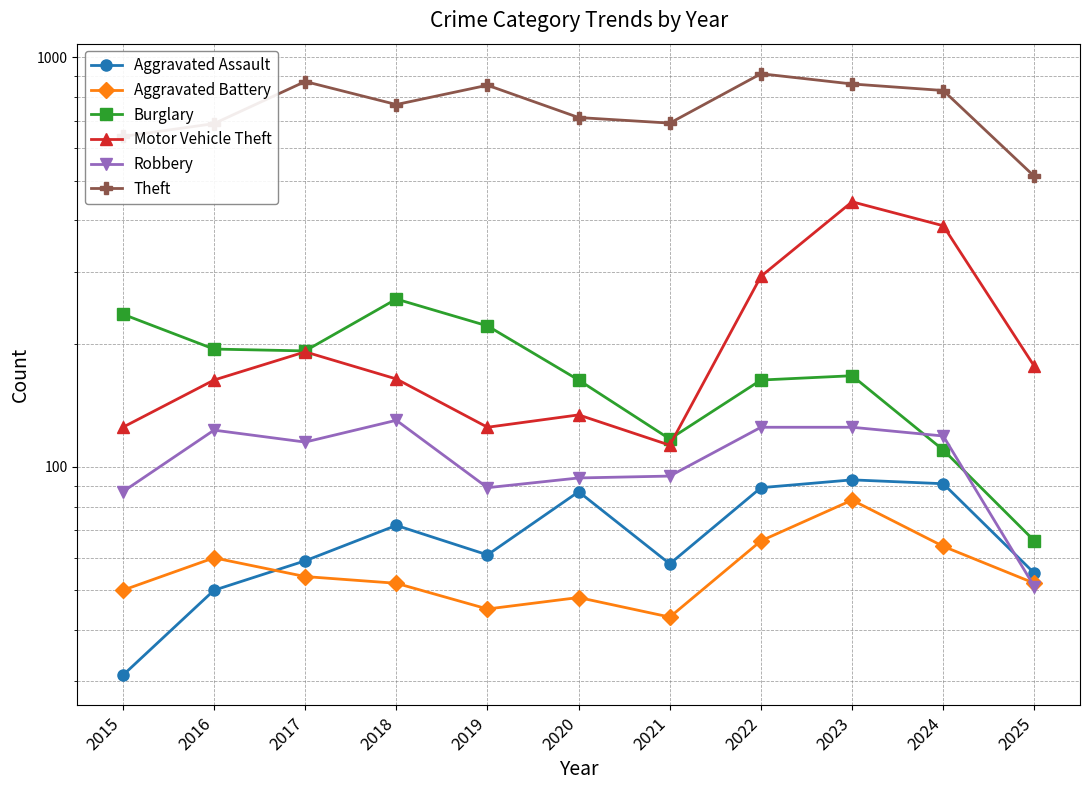

Reading left to right, what are all the values shown in this chart?

Aggravated Assault: 31	50	59	72	61	87	58	89	93	91	55
Aggravated Battery: 50	60	54	52	45	48	43	66	83	64	52
Burglary: 236	194	192	257	221	163	117	163	167	110	66
Motor Vehicle Theft: 125	163	191	164	125	134	113	292	444	388	176
Robbery: 87	123	115	130	89	94	95	125	125	119	51
Theft: 641	689	873	767	855	713	691	912	861	830	512